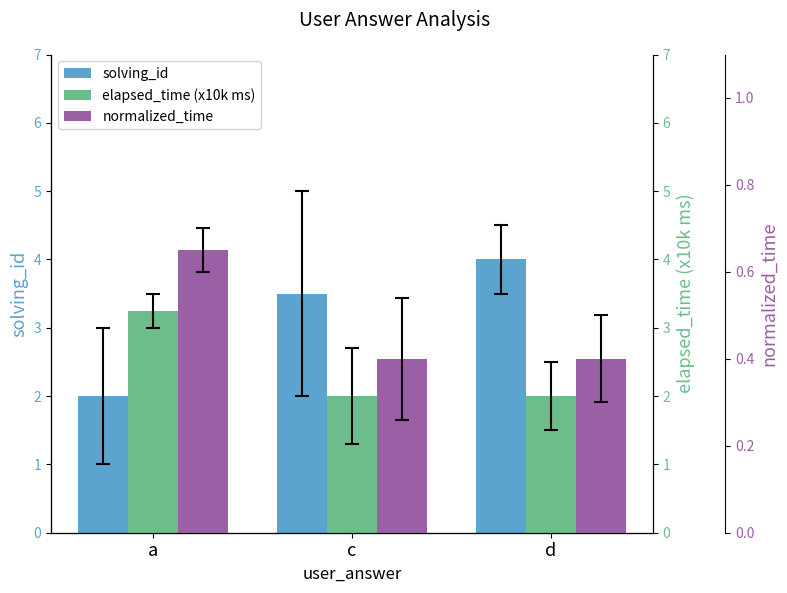

What is the average value of the normalized_time series?

0.5